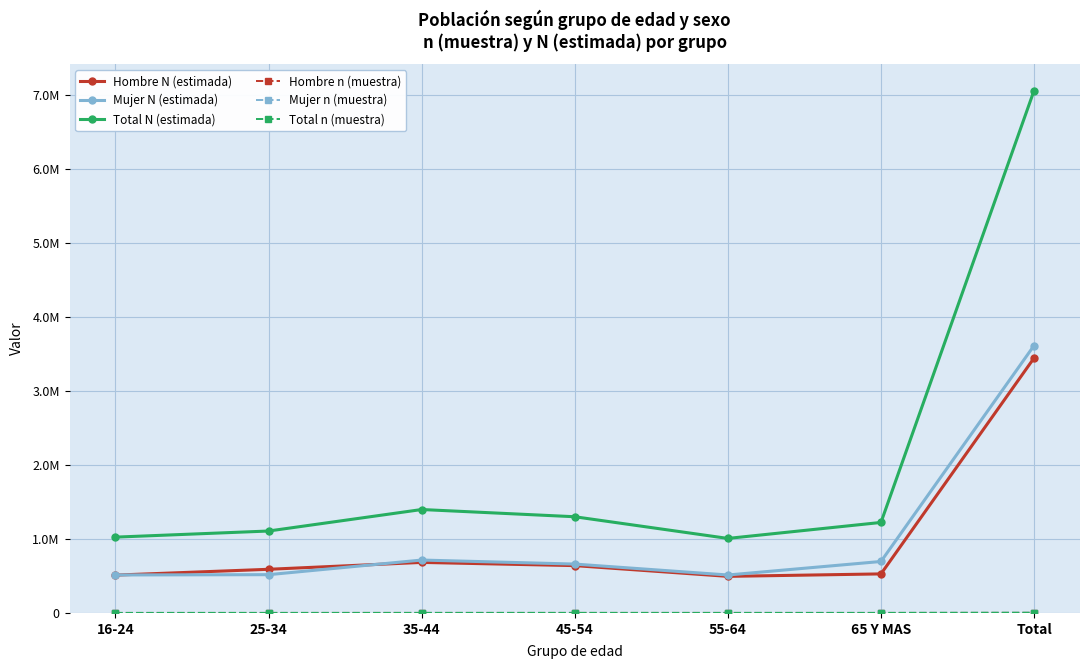

Which category has the lowest value across all series?

16-24